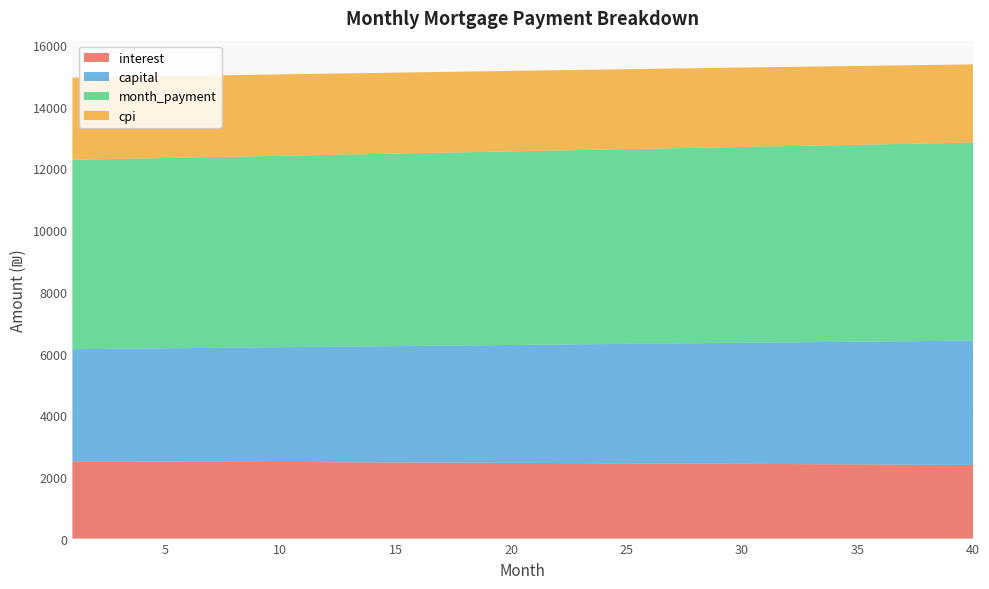

Reading right to left, transcribe all the data shown in this chart.

interest: 2388.0	2391.7	2395.4	2399.0	2402.6	2406.2	2409.7	2413.2	2416.6	2420.0	2423.4	2426.7	2430.1	2433.3	2436.6	2439.8	2442.9	2446.1	2449.2	2452.2	2455.2	2458.2	2461.2	2464.1	2467.0	2469.9	2472.7	2475.5	2478.3	2481.1	2483.8	2486.4	2489.1	2491.7	2494.2	2496.8	2499.3	2501.8	2504.2	2506.7
capital: 4030.4	4019.7	4009.0	3998.4	3987.8	3977.1	3966.6	3956.0	3945.5	3935.0	3924.5	3914.1	3903.7	3893.3	3882.9	3872.6	3862.3	3852.1	3841.8	3831.6	3821.4	3811.2	3801.1	3791.0	3780.9	3770.8	3760.8	3750.8	3740.8	3730.9	3721.0	3711.1	3701.2	3691.4	3681.6	3671.8	3662.0	3652.2	3642.5	3632.8
month_payment: 6418.5	6411.5	6404.4	6397.4	6390.4	6383.3	6376.2	6369.2	6362.1	6355.0	6347.9	6340.8	6333.7	6326.6	6319.5	6312.4	6305.2	6298.1	6291.0	6283.8	6276.6	6269.5	6262.3	6255.1	6247.9	6240.8	6233.6	6226.4	6219.2	6211.9	6204.7	6197.5	6190.3	6183.0	6175.8	6168.6	6161.3	6154.0	6146.8	6139.5
cpi: 2536.5	2540.5	2544.4	2548.3	2552.2	2556.0	2559.8	2563.5	2567.2	2570.9	2574.5	2578.1	2581.6	2585.2	2588.6	2592.1	2595.5	2598.8	2602.2	2605.5	2608.7	2612.0	2615.2	2618.3	2621.4	2624.5	2627.6	2630.6	2633.6	2636.5	2639.4	2642.3	2645.1	2647.9	2650.7	2653.5	2656.2	2658.8	2661.5	2664.1